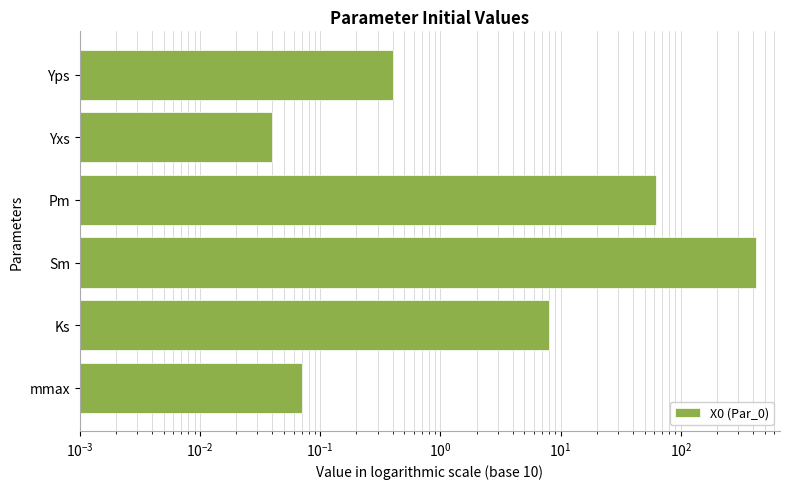

Reading left to right, extract all data points from this chart.

0.1	8.0	420.0	62.0	0.0	0.4